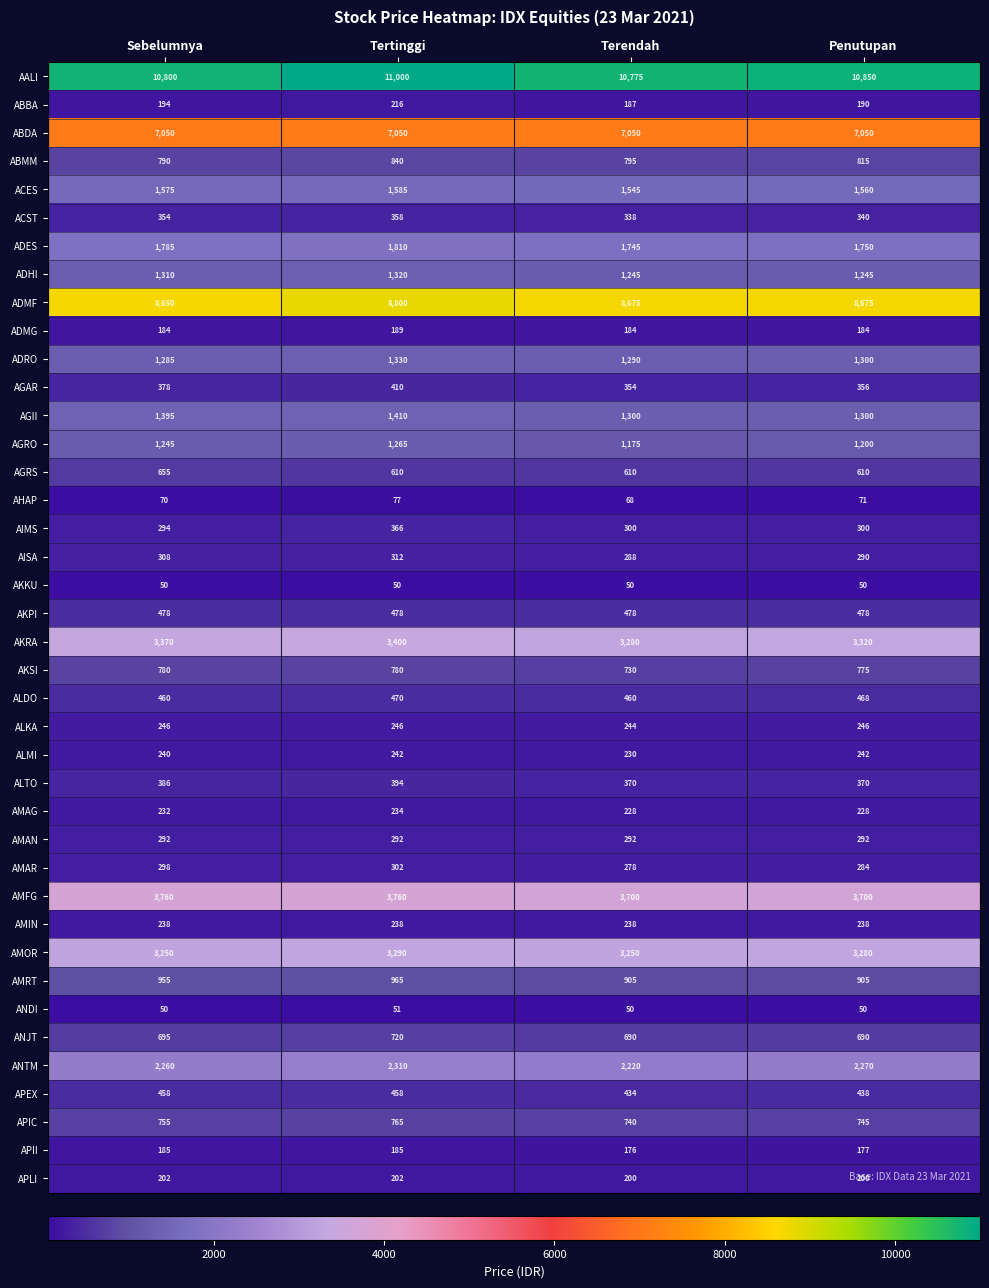

Which series changed the most between Sebelumnya and Penutupan?

AGII